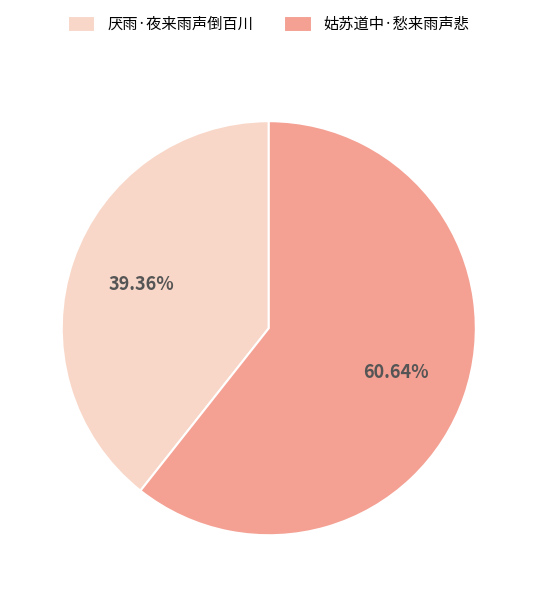

Count the number of slices in the pie.

2